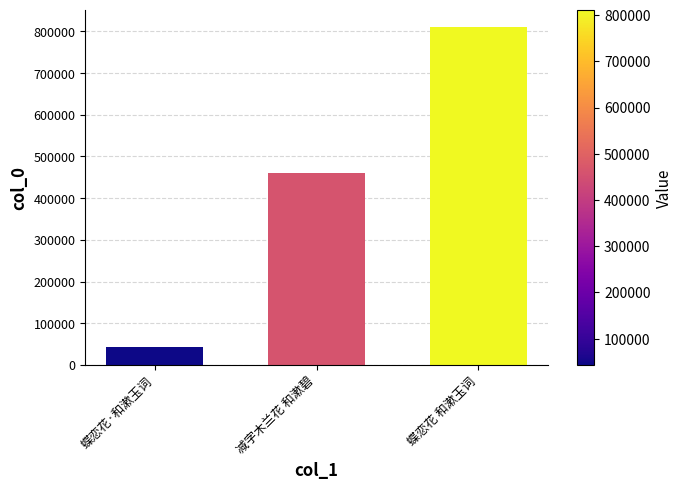

What is the average value?

438453